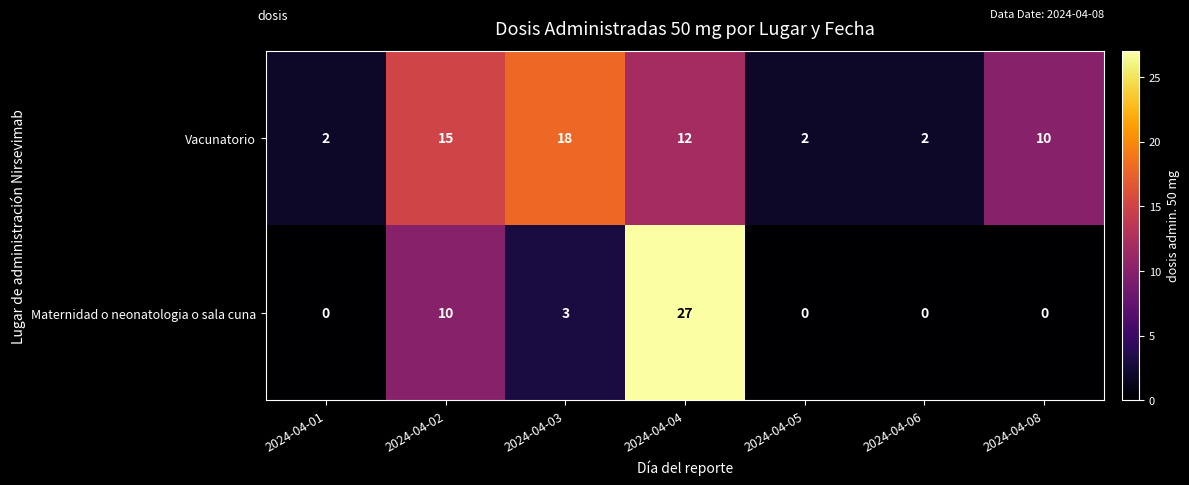

Between 2024-04-03 and 2024-04-04, which series saw the biggest shift?

Maternidad o neonatologia o sala cuna